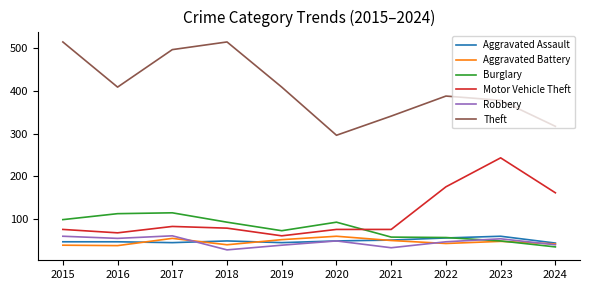

Which series has the largest total across all categories?

Theft